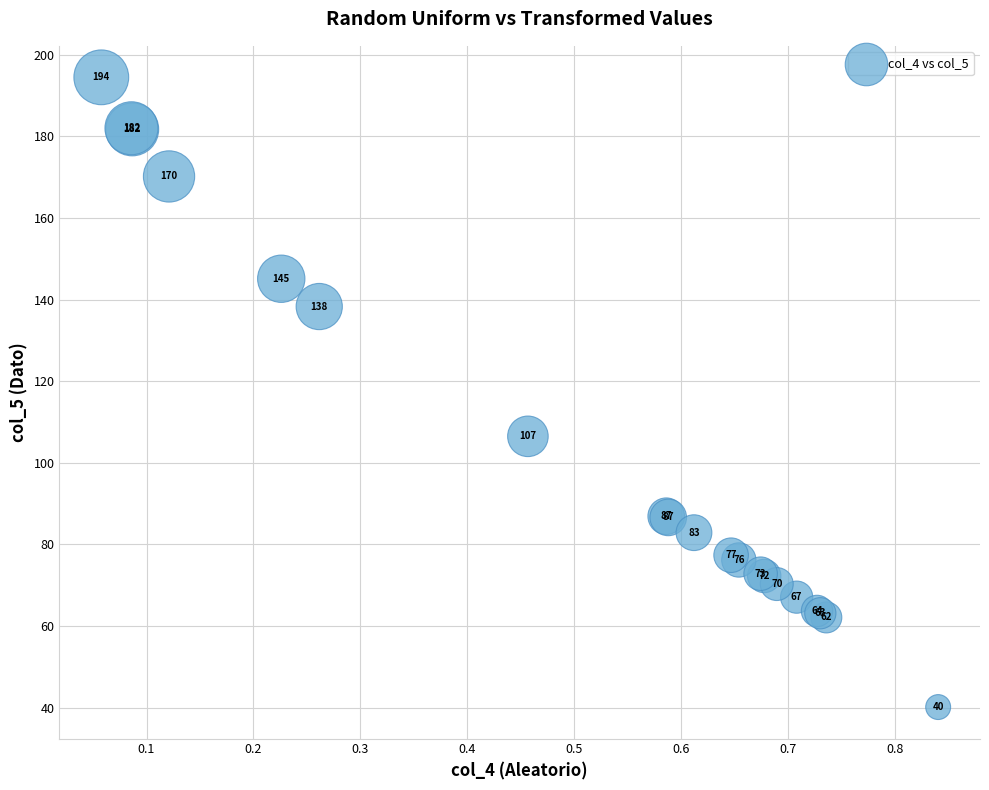

What Y value in the scatter plot is closest to 117?

106.5